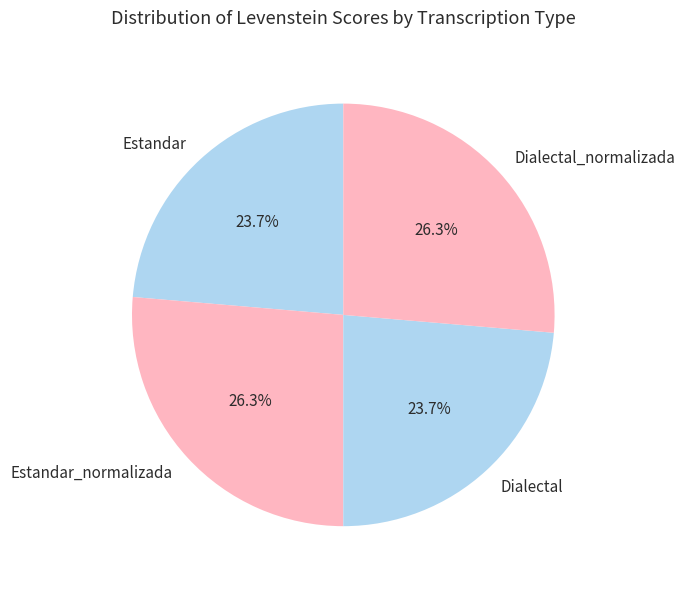

True or false: Estandar accounts for 24% of the total.

True